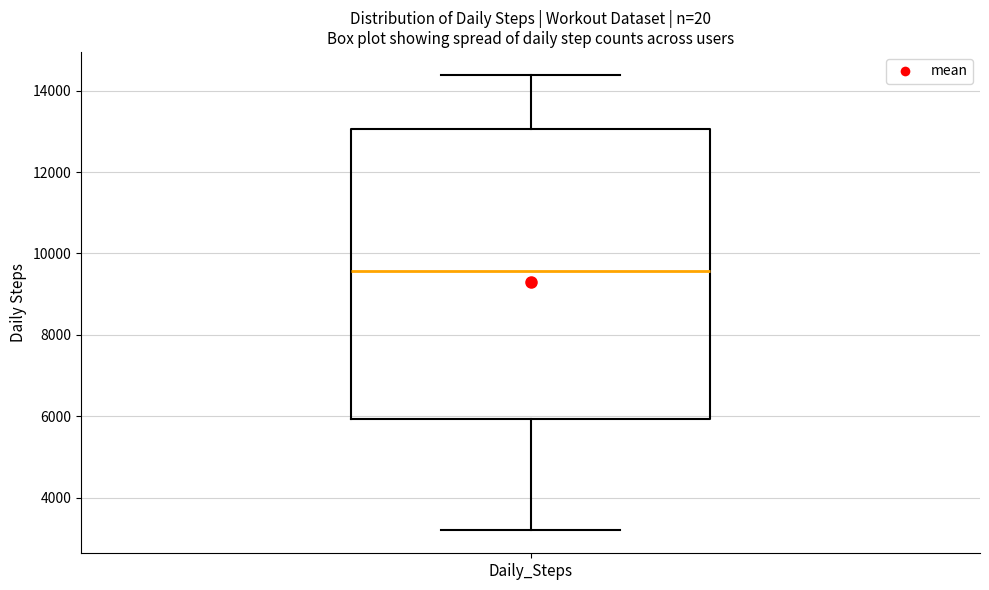

Transcribe this box plot: give where the median line is, the range the box spans, and where the two whiskers end, as read against the y-axis. The values are not printed on the chart, so give them approximately, as read against the axis.

median 9600, box 6000 to 13000, whiskers 3200 to 14400